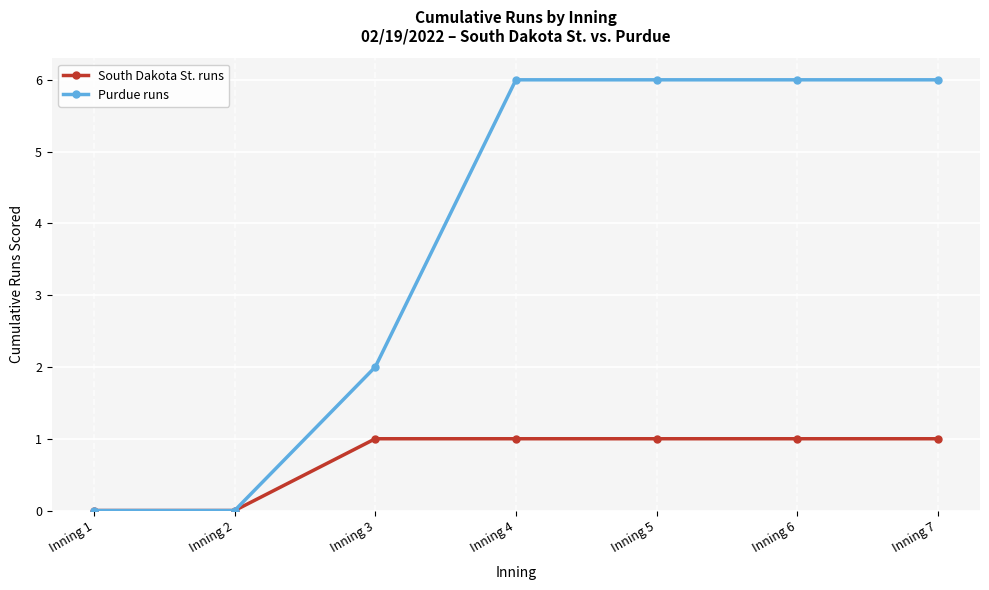

Rank the series by their maximum value, from highest to lowest.

Purdue runs, South Dakota St. runs